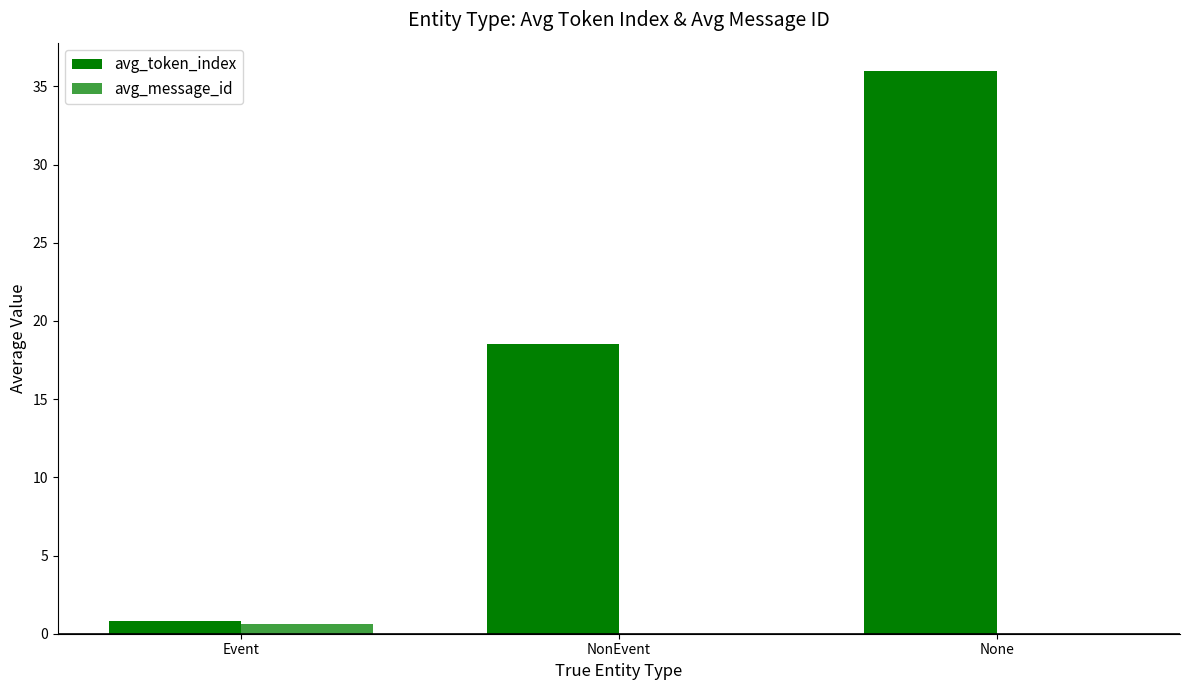

Count the number of categories in the chart.

3